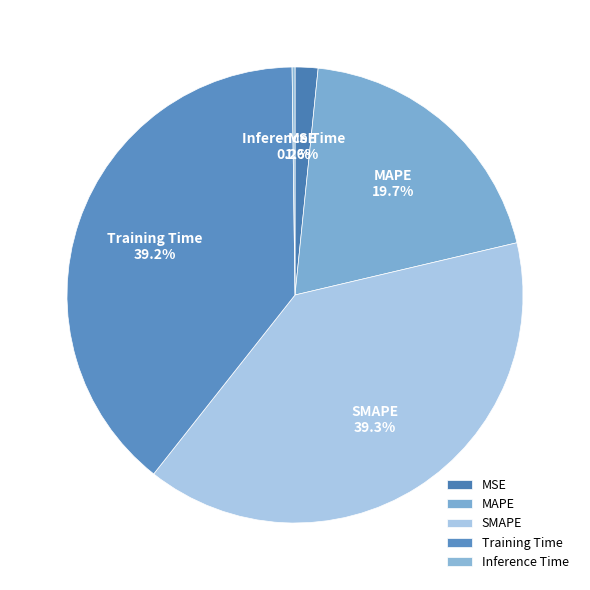

The SMAPE slice represents 39% of the pie. True or false?

True